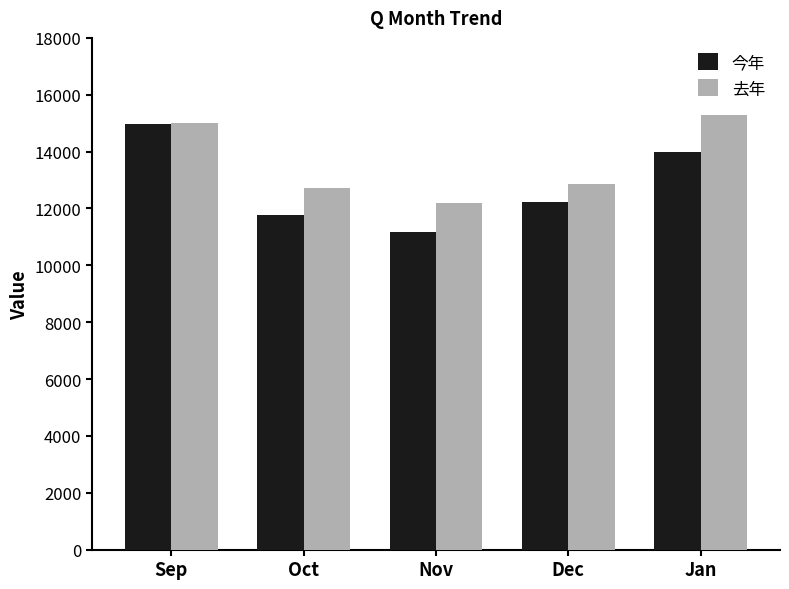

Is the value of 去年 at Jan greater than the value of 今年 at Nov?

Yes